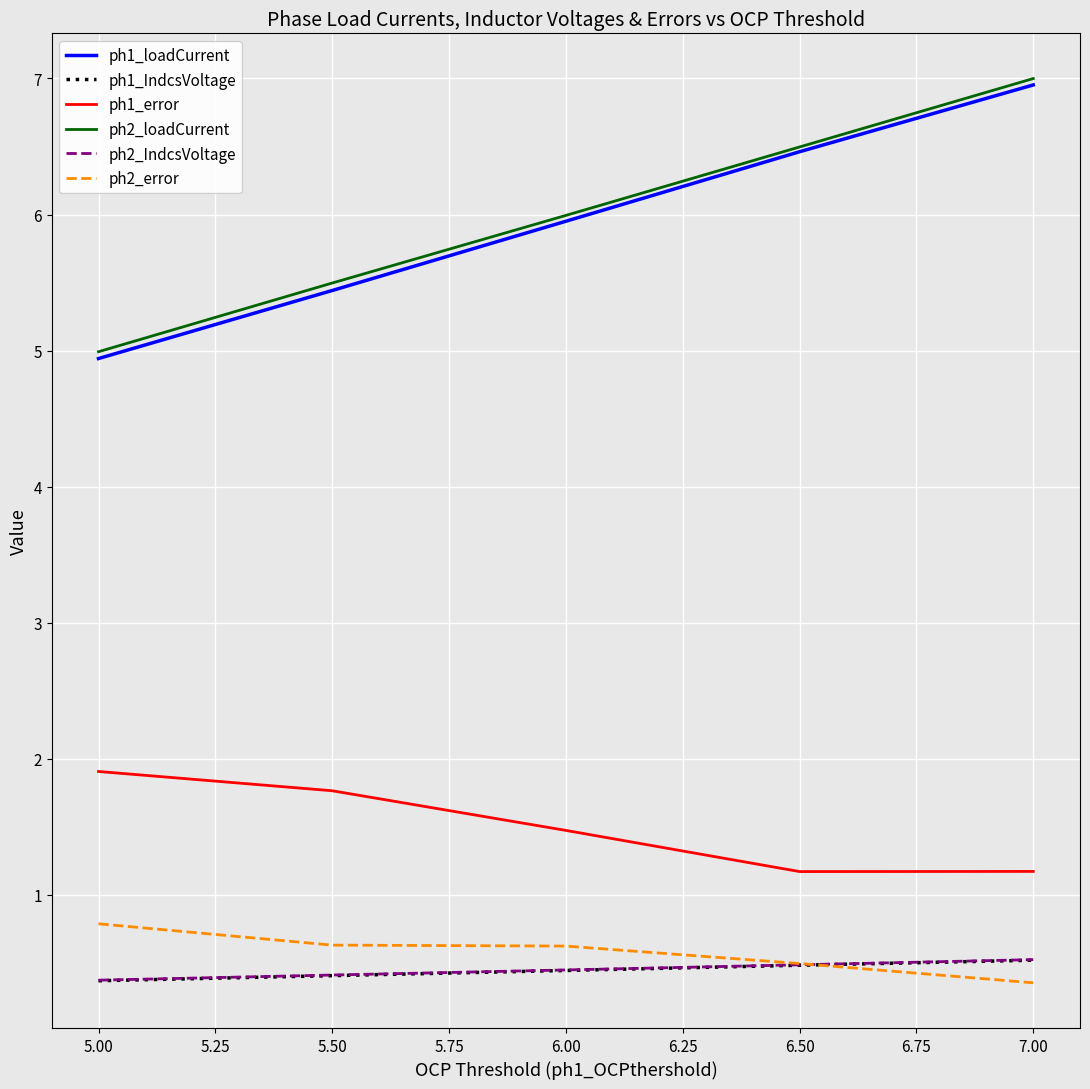

What is the spread (max minus min) of values at 5.00?

4.6